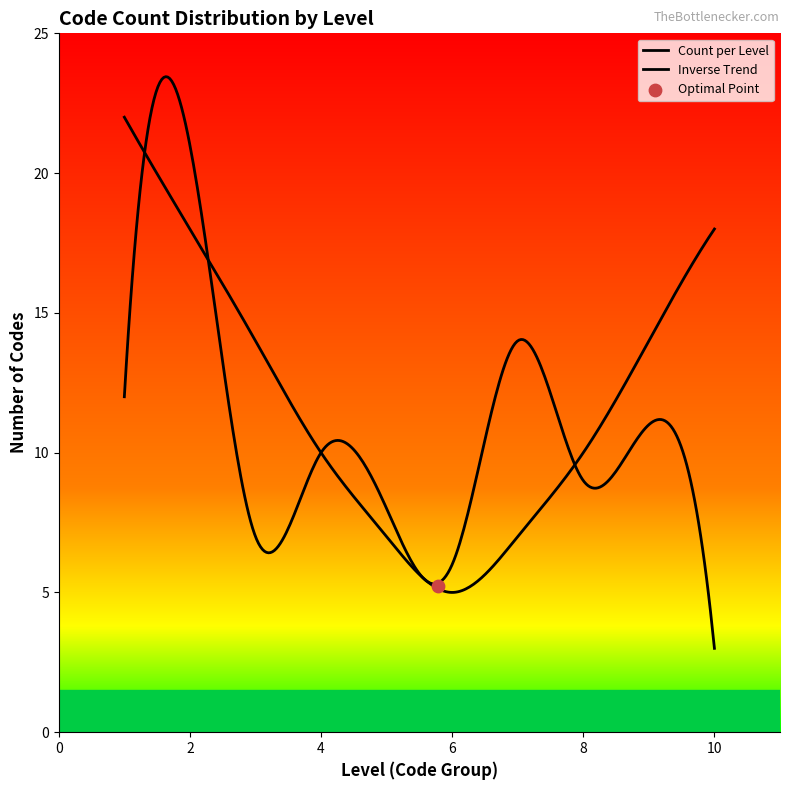

What is the change in value from 8 to 10?

-6